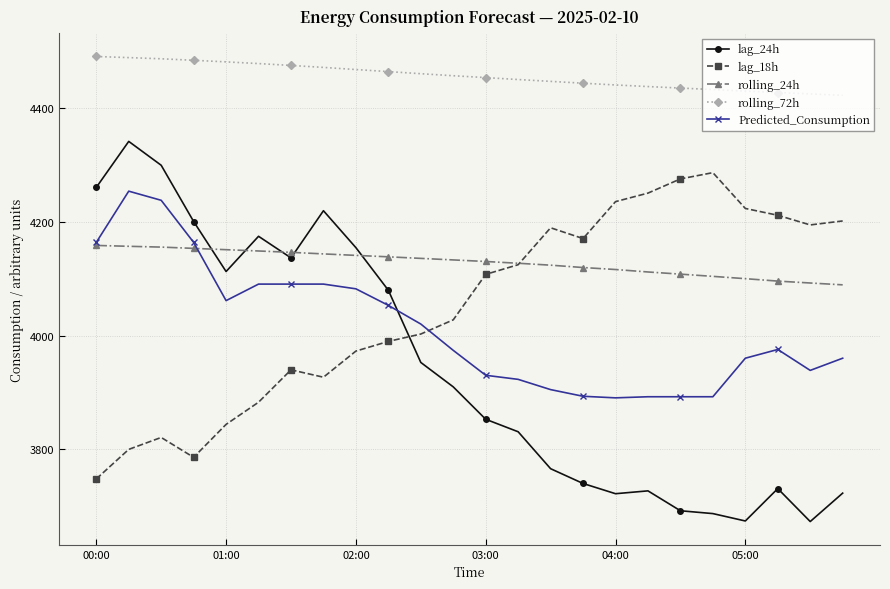

Which series has the widest spread of values?

lag_24h